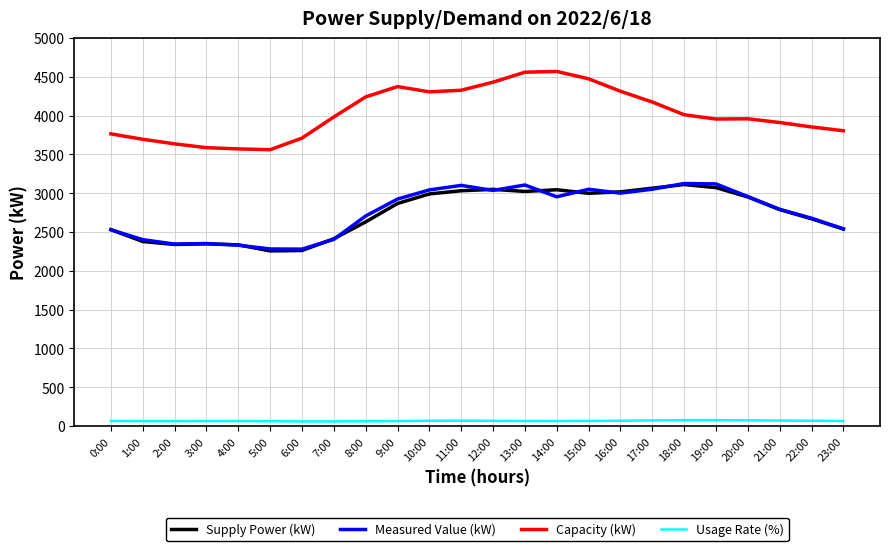

The Capacity (kW) series shows 6502 at 1:00. True or false?

False